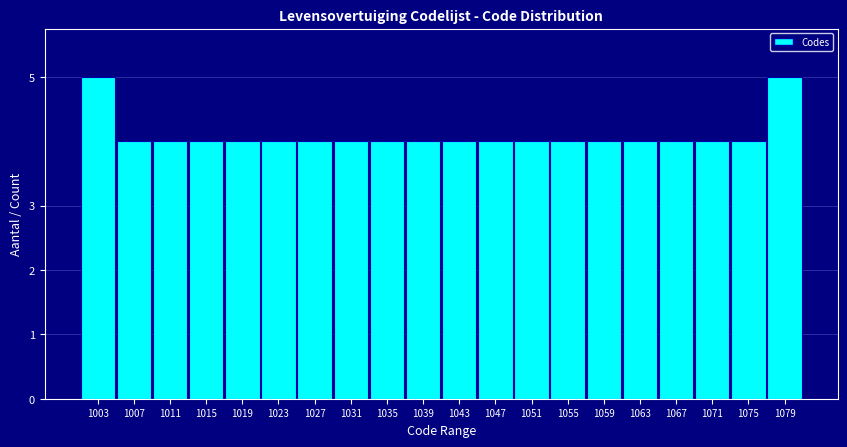

Reading left to right, extract all data points from this chart.

1003=5	1007=4	1011=4	1015=4	1019=4	1023=4	1027=4	1031=4	1035=4	1039=4	1043=4	1047=4	1051=4	1055=4	1059=4	1063=4	1067=4	1071=4	1075=4	1079=5